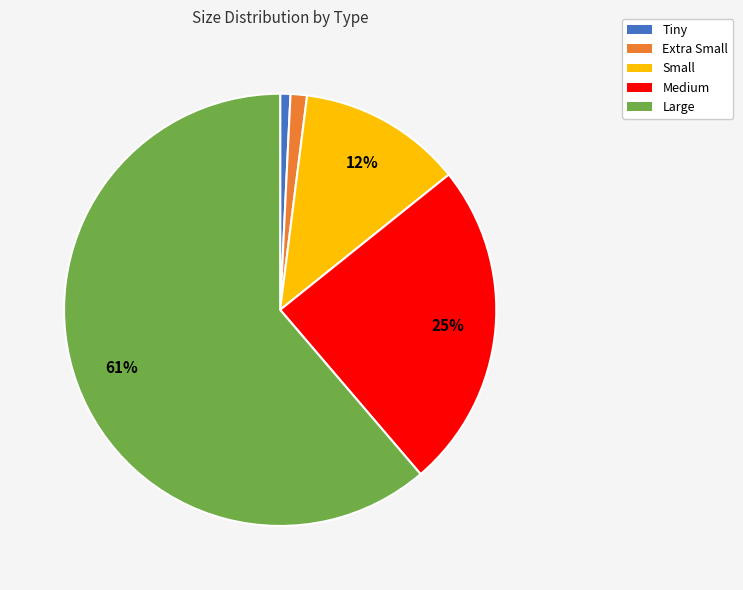

To the nearest percent, what is the difference between the Medium and Tiny slice percentages?

24%